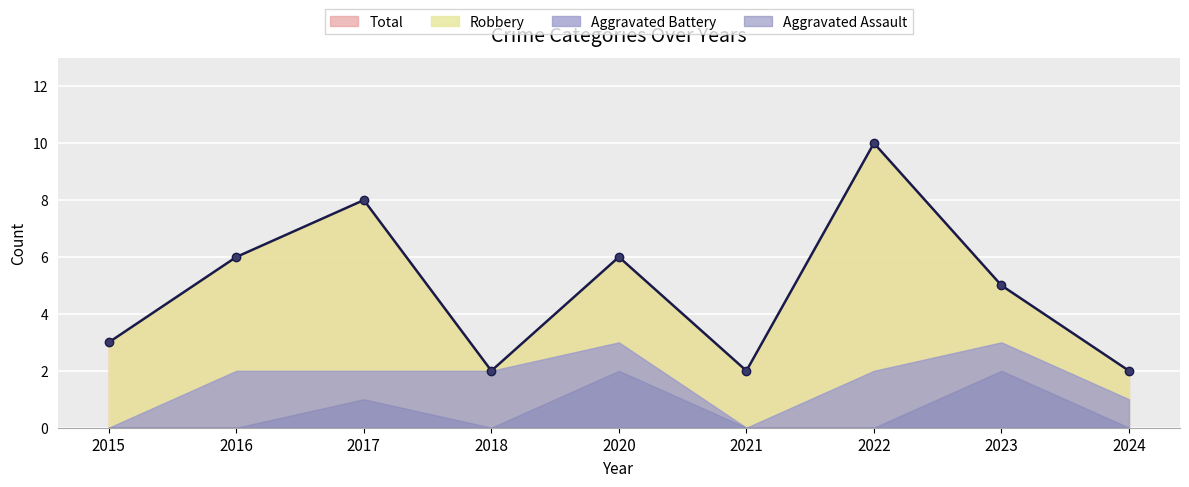

What are all the series names shown in the legend?

Aggravated Assault, Aggravated Battery, Robbery, Total